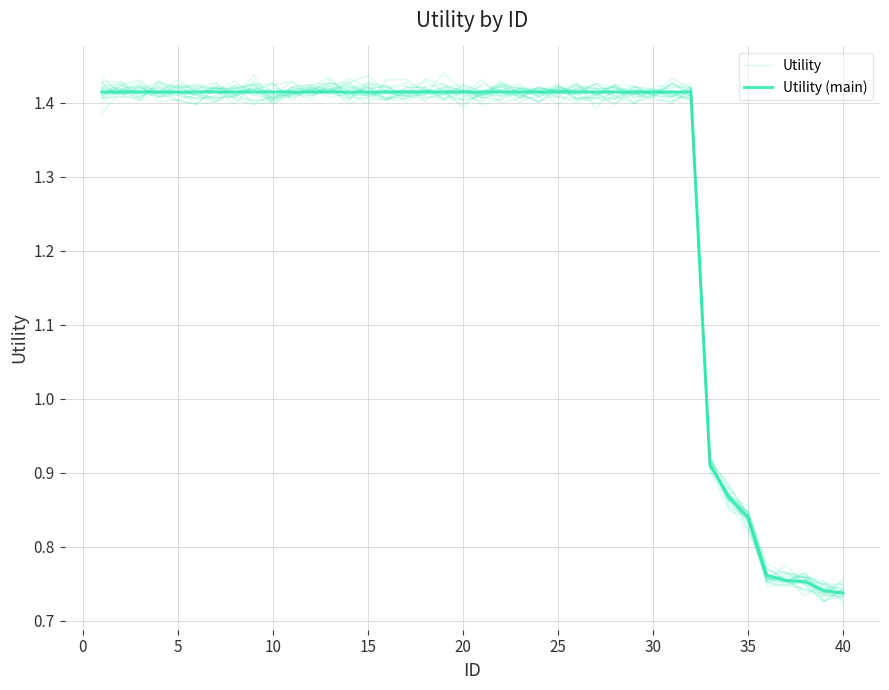

Reading right to left, extract all data points from this chart.

Utility: 0.7	0.8	0.8	0.8	0.8	0.9	0.9	0.9	1.4	1.4	1.4	1.4	1.4	1.4	1.4	1.4	1.4	1.4	1.4	1.4	1.4	1.4	1.4	1.4	1.4	1.4	1.4	1.4	1.4	1.4	1.4	1.4	1.4	1.4	1.4	1.4	1.4	1.4	1.4	1.4
Utility (main): 0.7	0.7	0.8	0.8	0.8	0.8	0.9	0.9	1.4	1.4	1.4	1.4	1.4	1.4	1.4	1.4	1.4	1.4	1.4	1.4	1.4	1.4	1.4	1.4	1.4	1.4	1.4	1.4	1.4	1.4	1.4	1.4	1.4	1.4	1.4	1.4	1.4	1.4	1.4	1.4